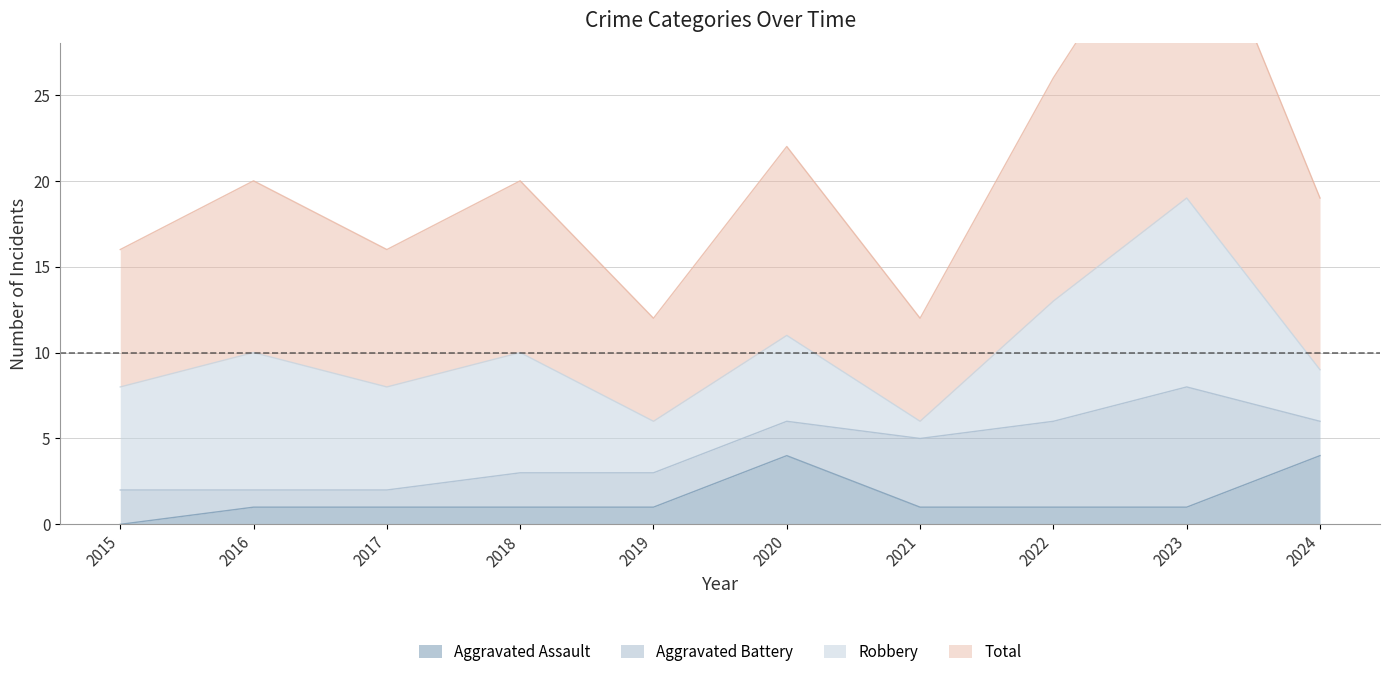

How many values in the Aggravated Assault series exceed 1?

2